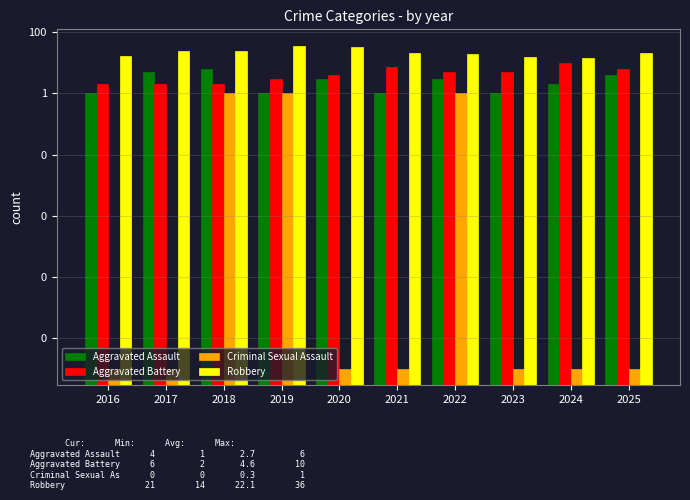

The value of Robbery at 2017 is 8.6. True or false?

False